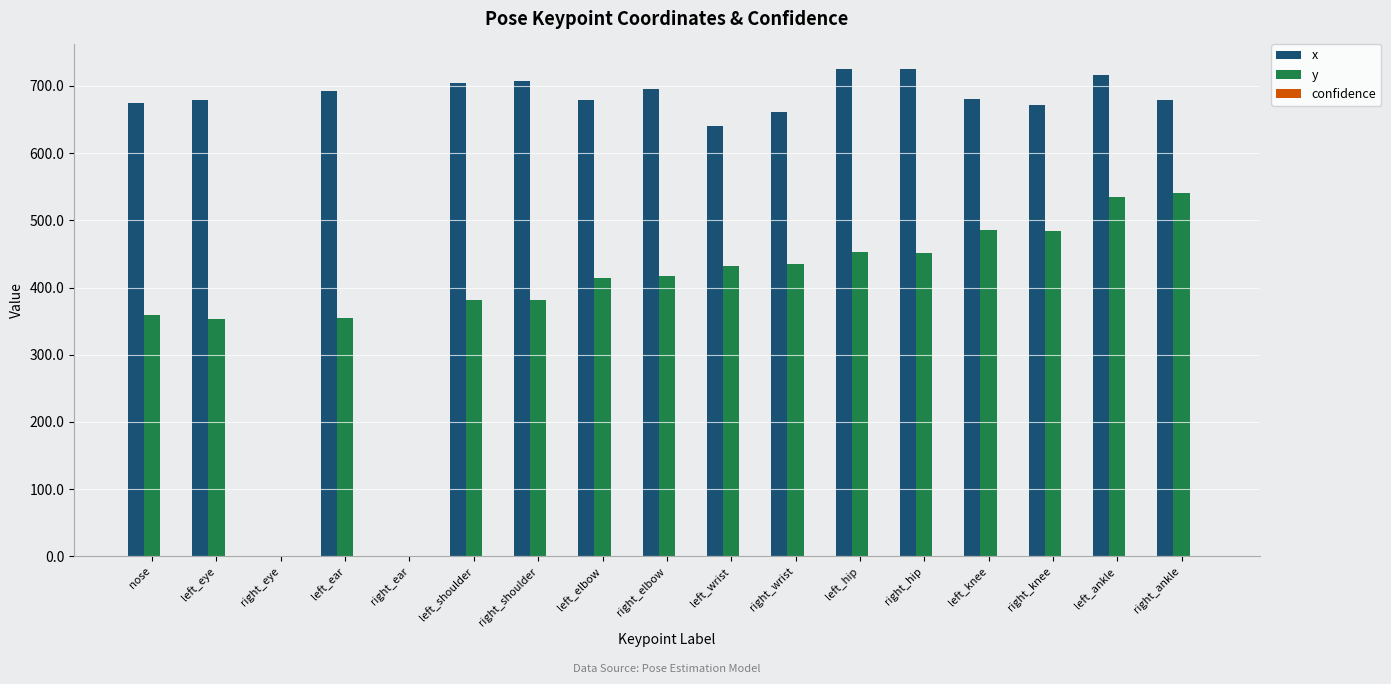

What is the maximum value shown in the chart?

725.4